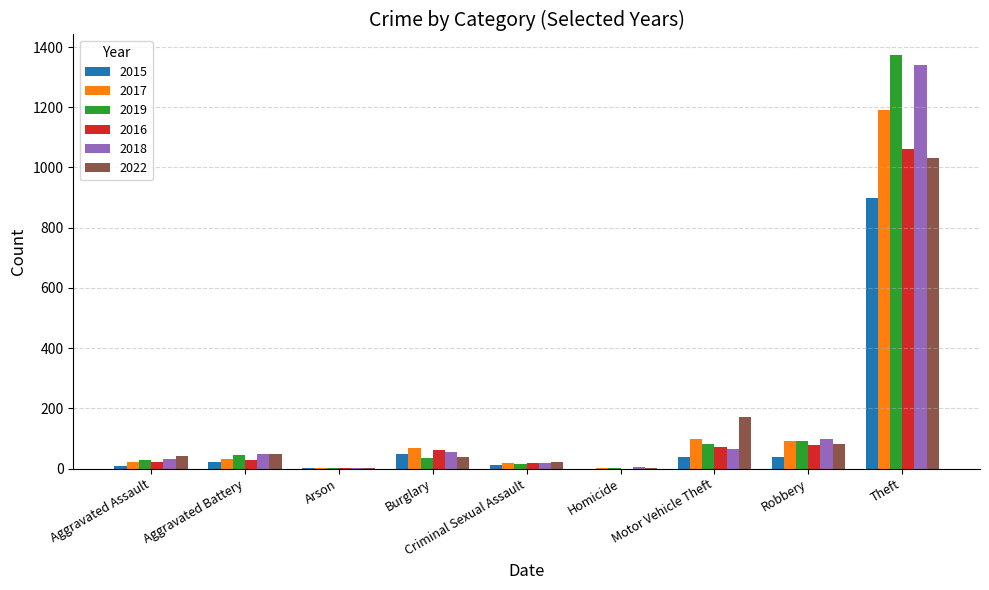

At which category is the sum across all series the highest?

Theft